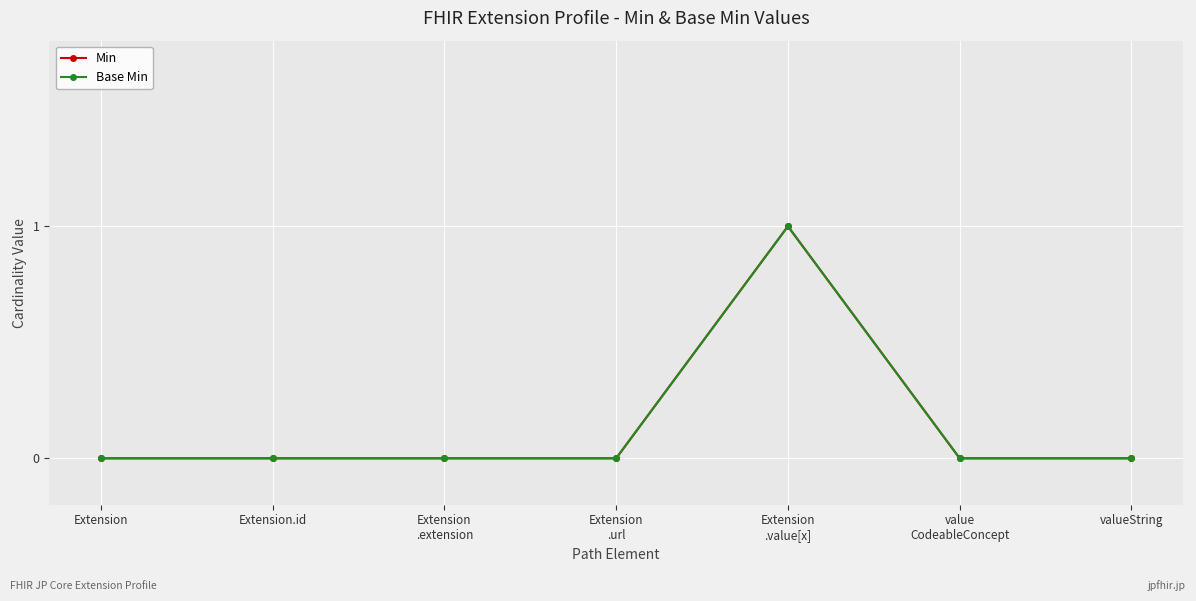

What is the sum of the Min values at Extension
.value[x] and valueString?

1